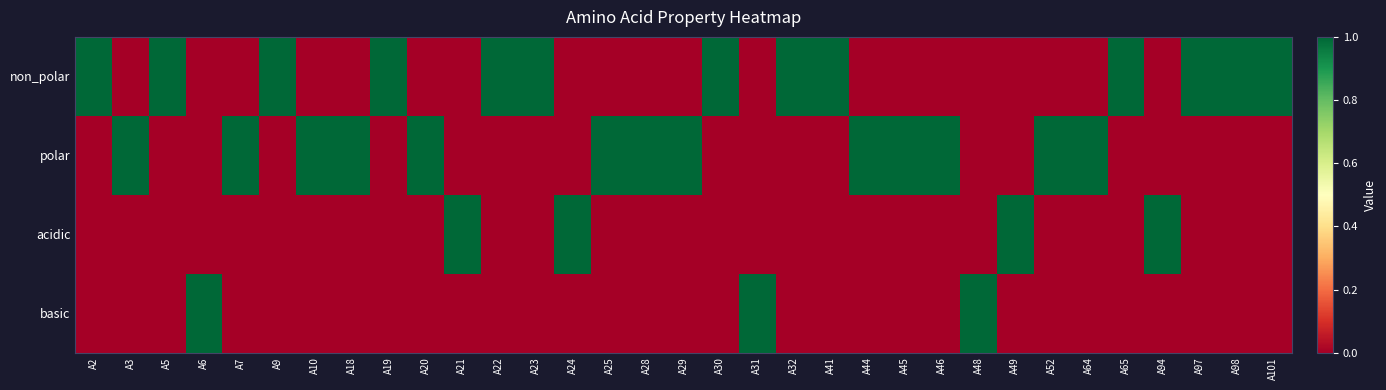

Rank the series at A101 from highest to lowest value.

non_polar, polar, acidic, basic